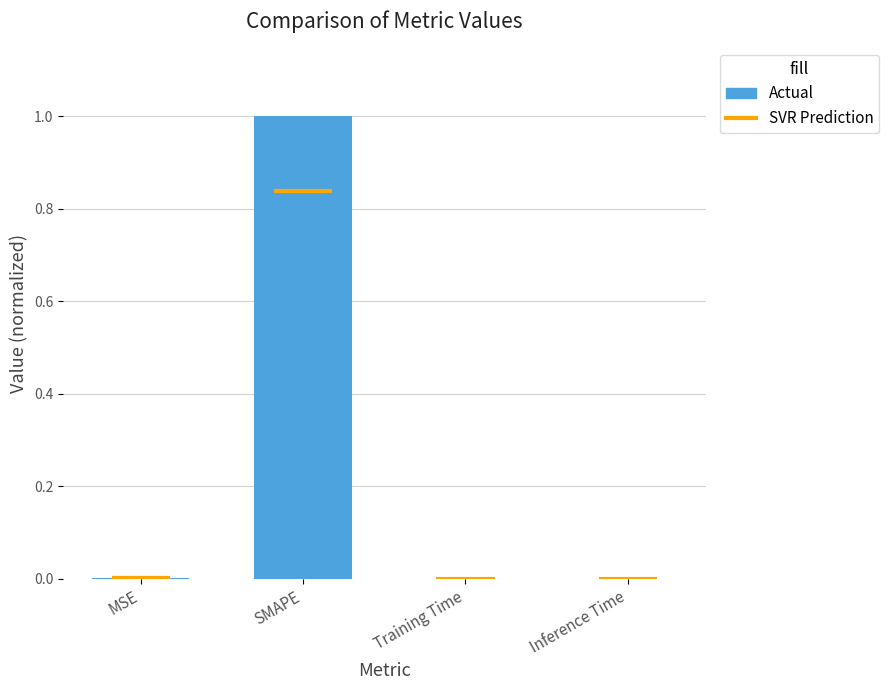

Where is the data nearest to the value 0?

Inference Time